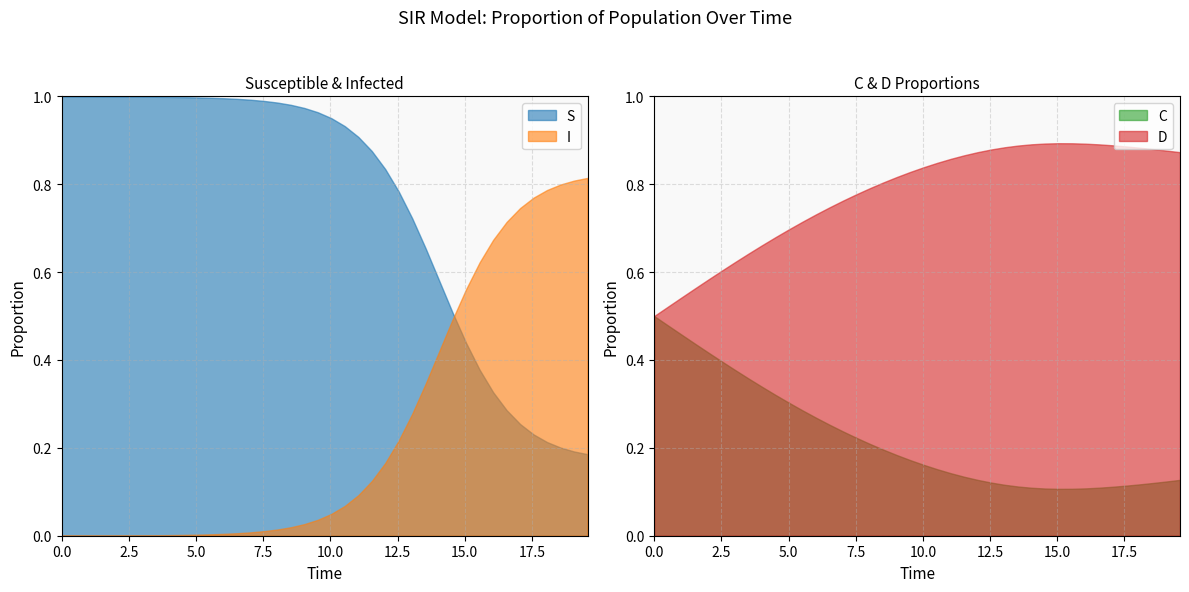

How many distinct data groups are displayed?

4